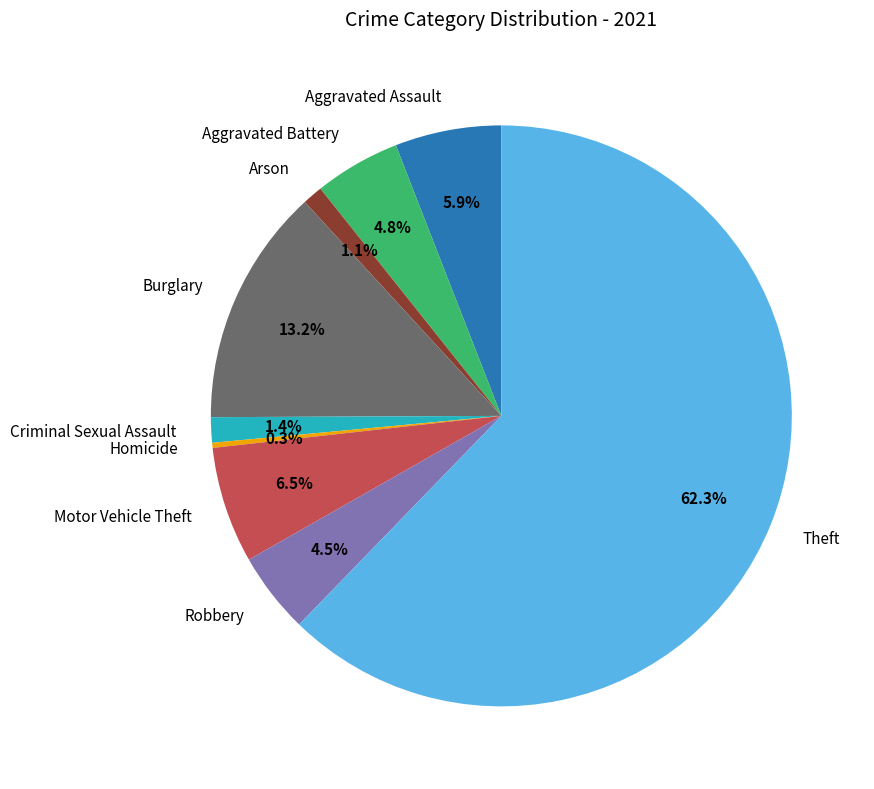

True or false: Arson accounts for 11% of the total.

False